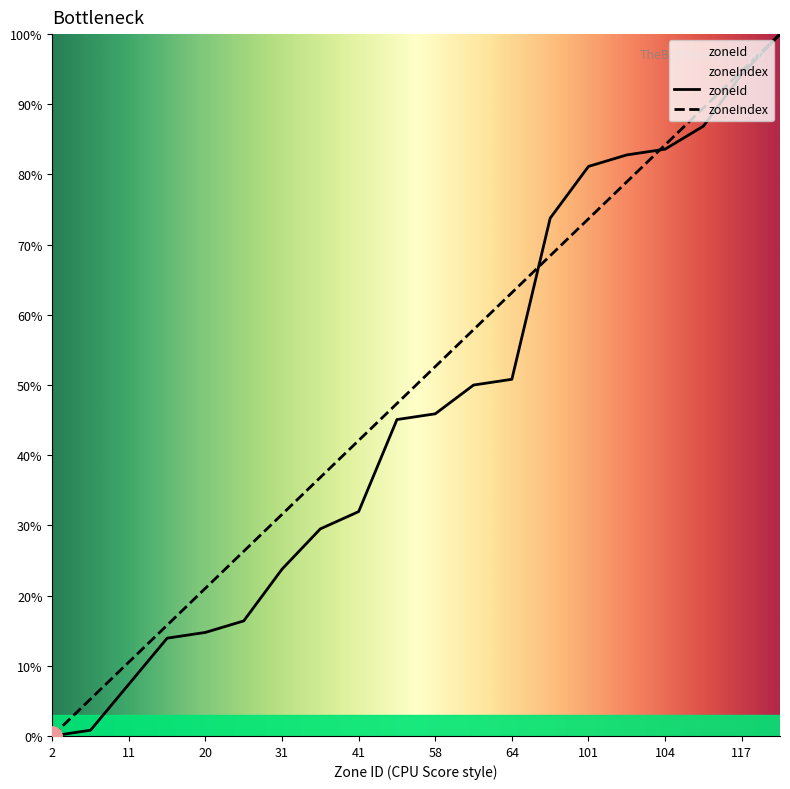

What is the spread (max minus min) of values at 103?

3.8